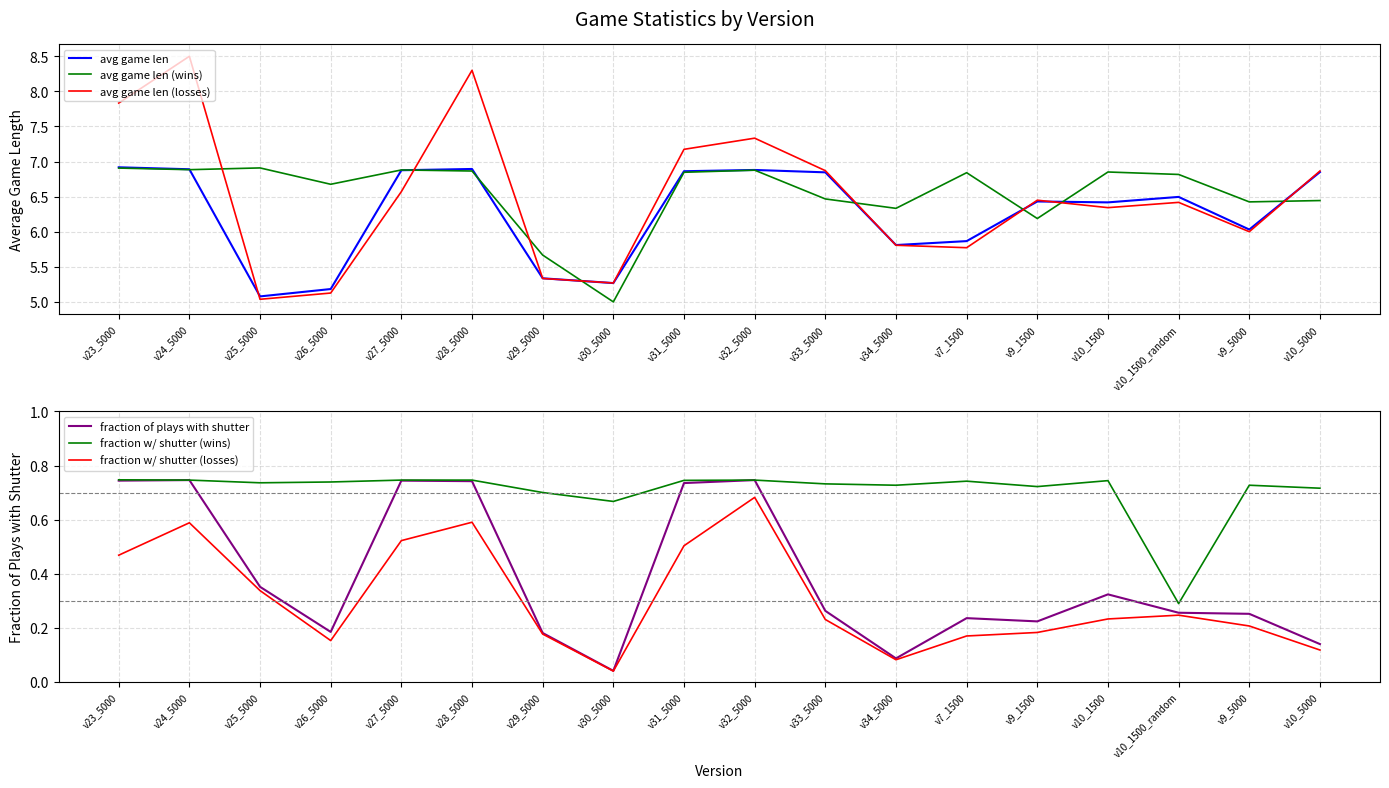

The value of fraction w/ shutter (wins) at v29_5000 is 0.4. True or false?

False